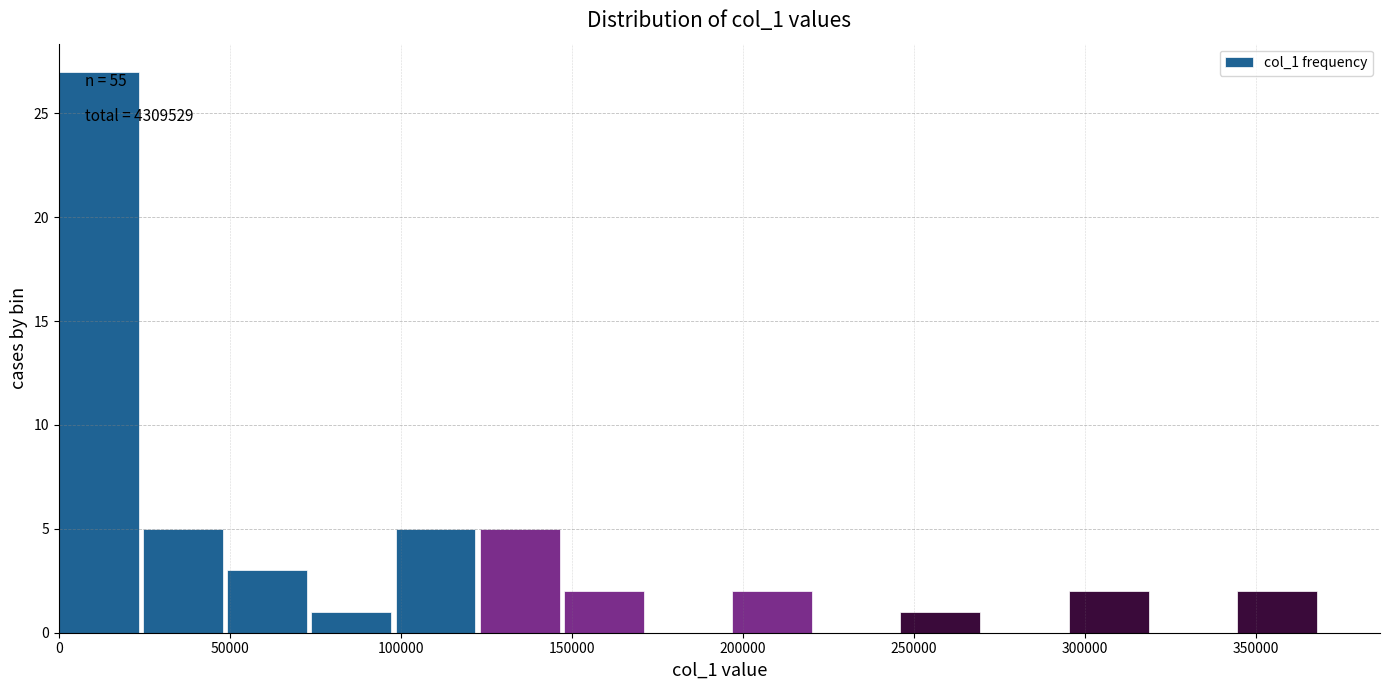

Over which range of the x-axis is the bar tallest?

0 to 25000